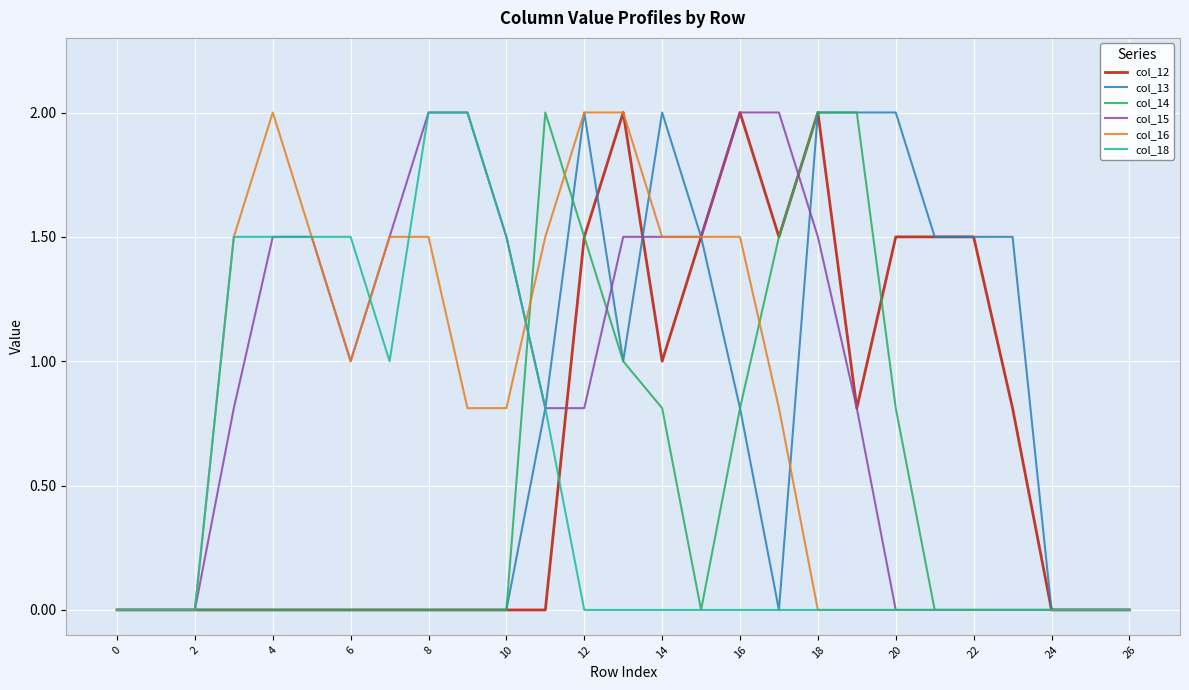

Which series has the largest total across all categories?

col_15